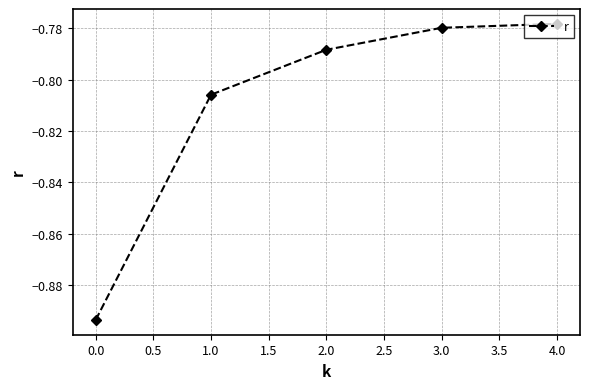

What is the sum of all values?

-4.0